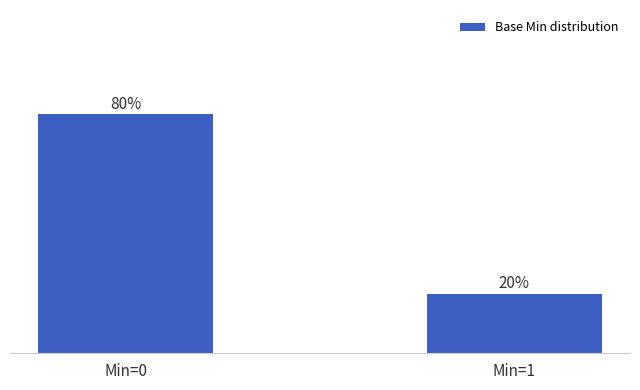

Rank the categories by value from lowest to highest.

Min=1, Min=0